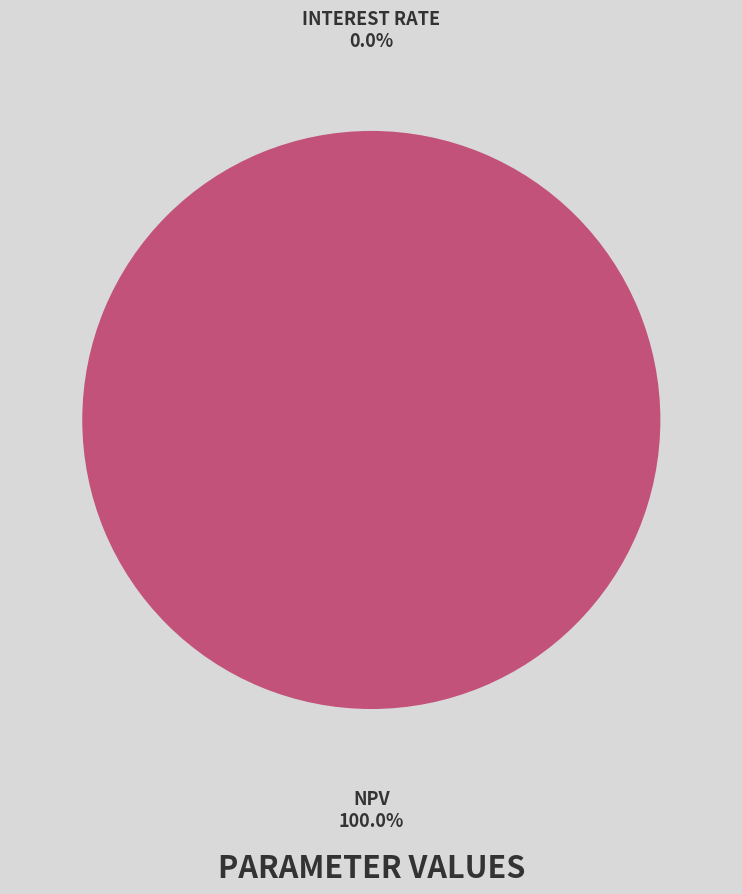

To the nearest percent, what is the difference between the largest and smallest slice percentages?

100%